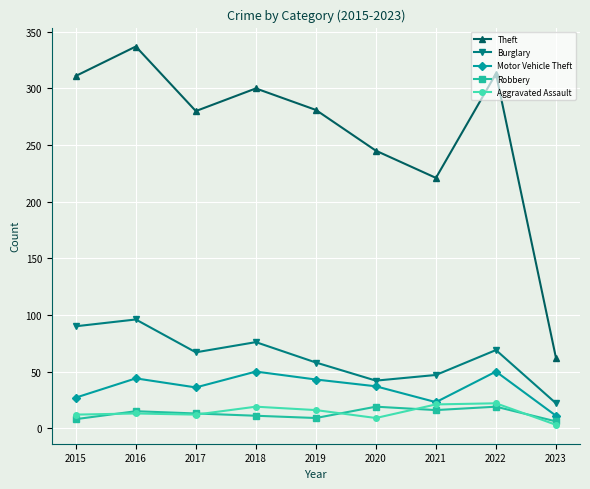

Where is the first local minimum for Motor Vehicle Theft?

2017